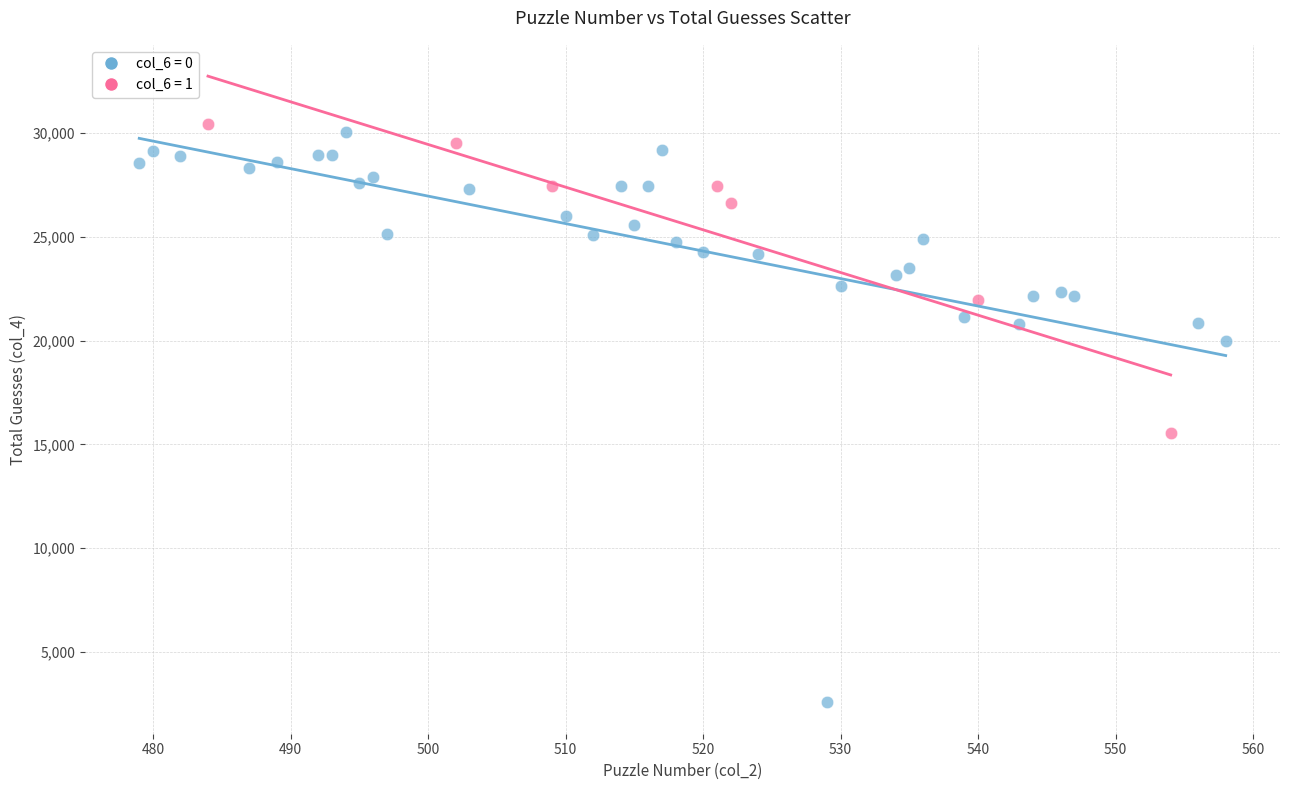

Which series has the largest Y range (max minus min)?

col_6 = 0